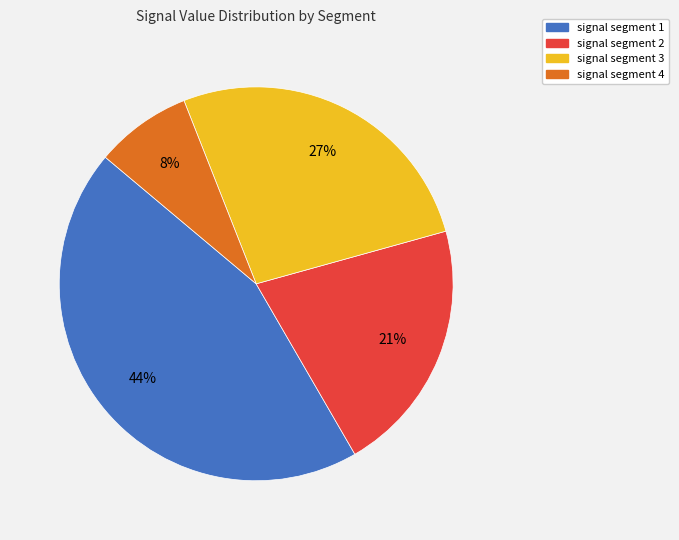

To the nearest percent, what is the average slice percentage?

25%